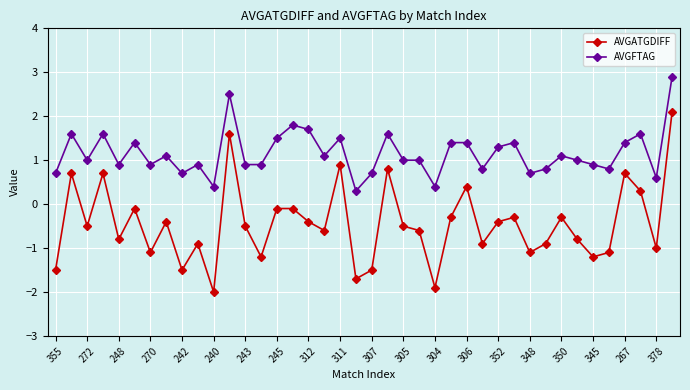

Which series has the largest total across all categories?

AVGFTAG